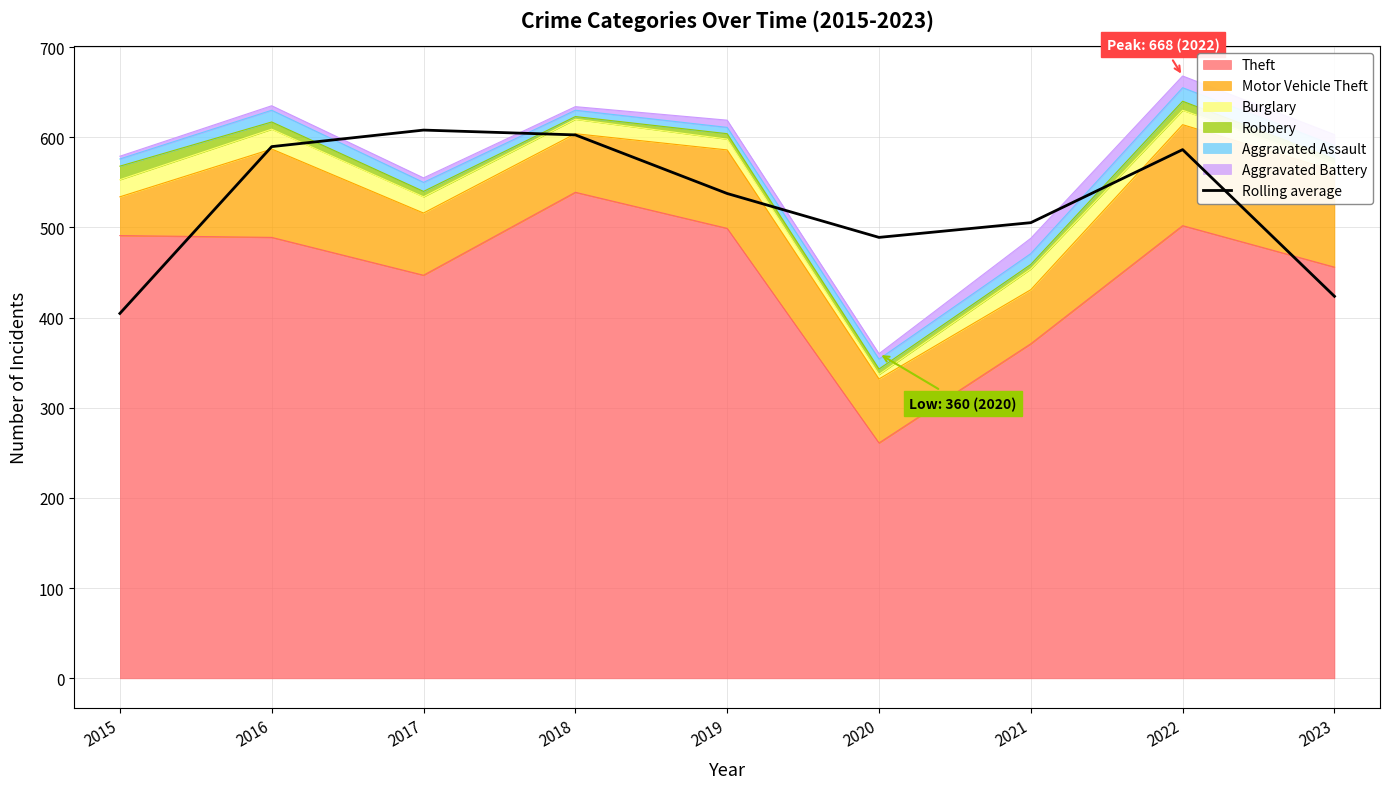

At which label does the data first exceed 537?

2016